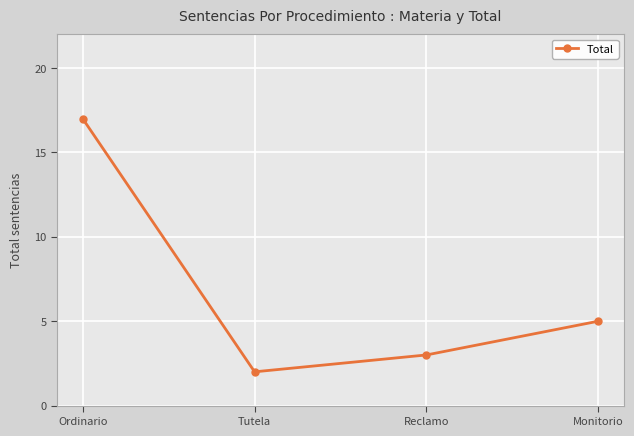

What is the sum of the values at Monitorio and Tutela?

7